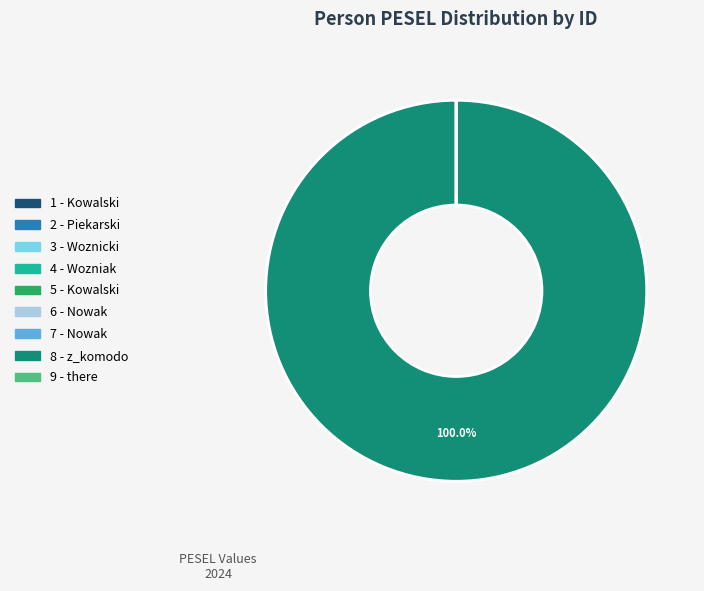

Which slice is the largest?

8 - z_komodo